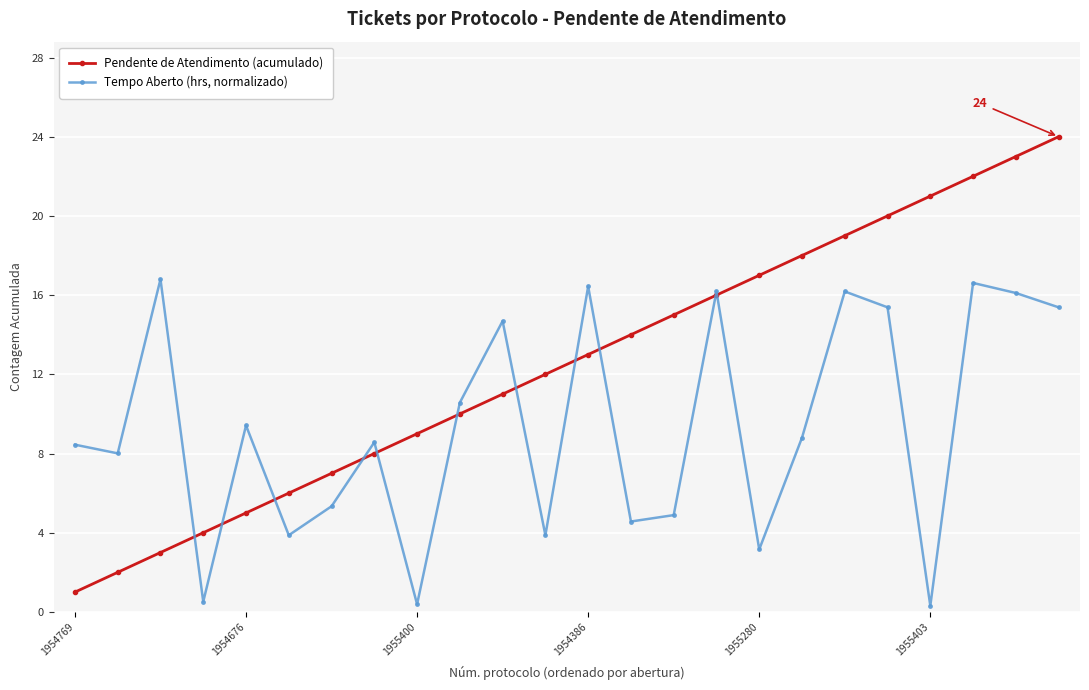

How many lines are shown in the chart?

2